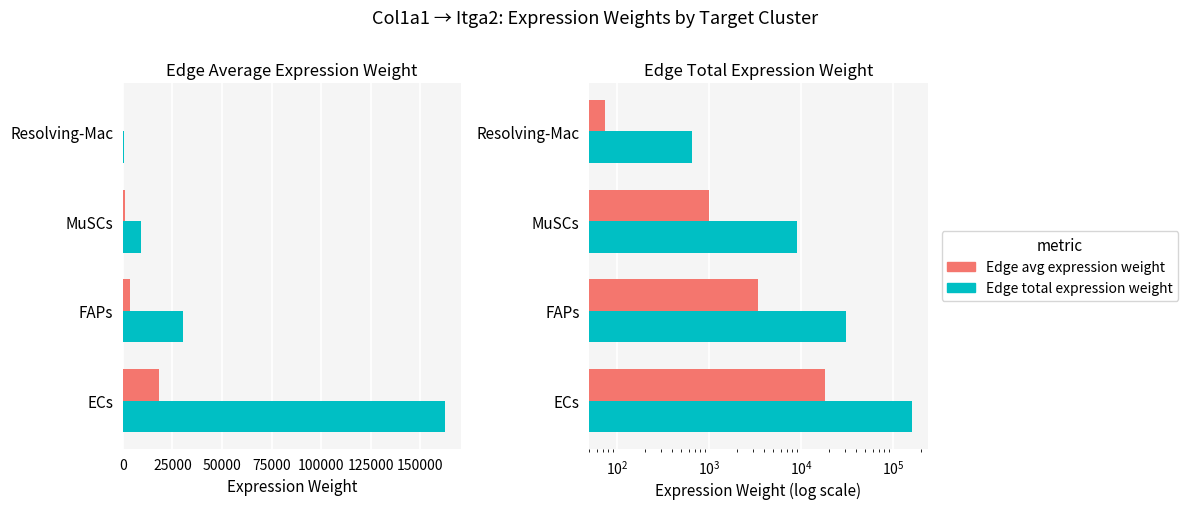

Reading left to right, extract all data points from this chart.

Edge avg expression weight: 0=18063.1	25000=3392.3	50000=1004.7	75000=73.4
Edge total expression weight: 0=162568.2	25000=30530.8	50000=9042.3	75000=660.5